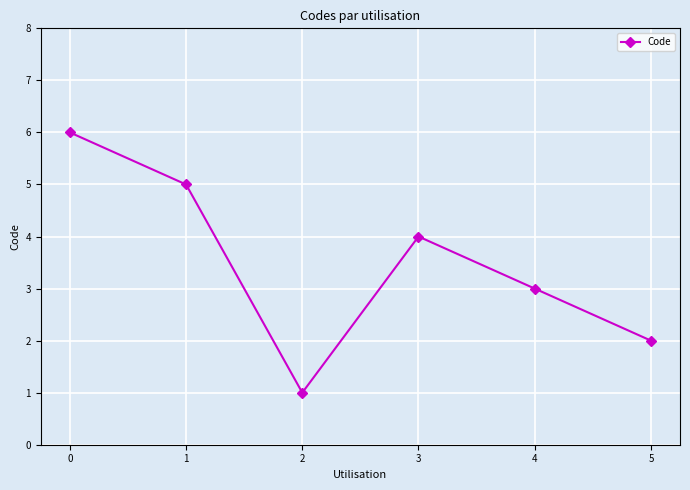

List the labels in order of value, smallest first.

2, 5, 4, 3, 1, 0